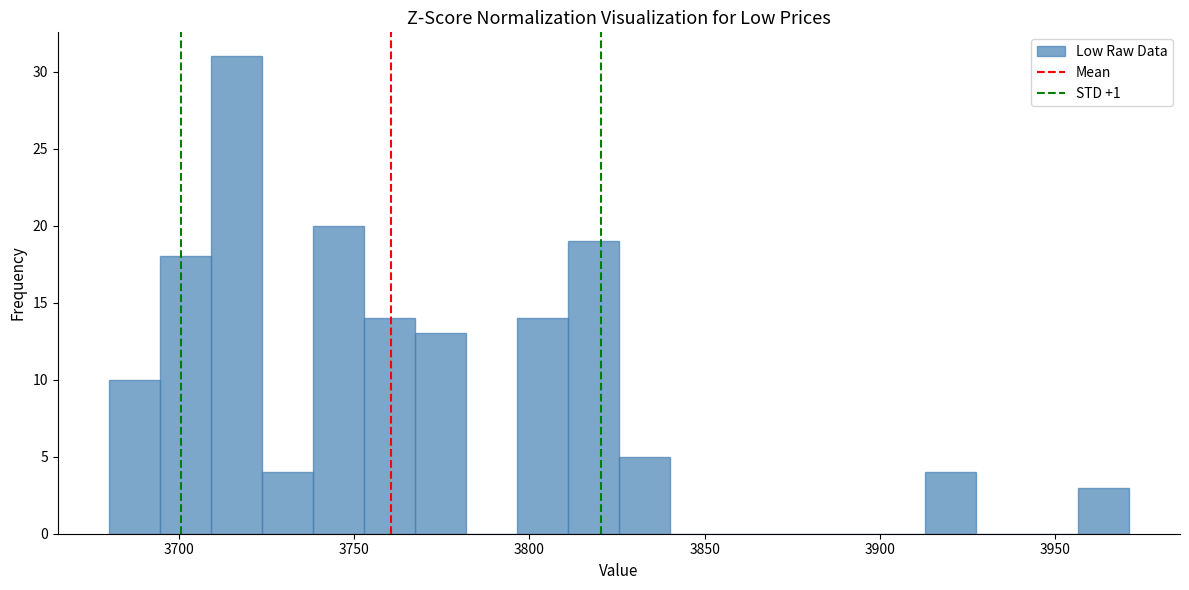

Read against the x-axis, roughly where is the centre of the tallest bar?

3715